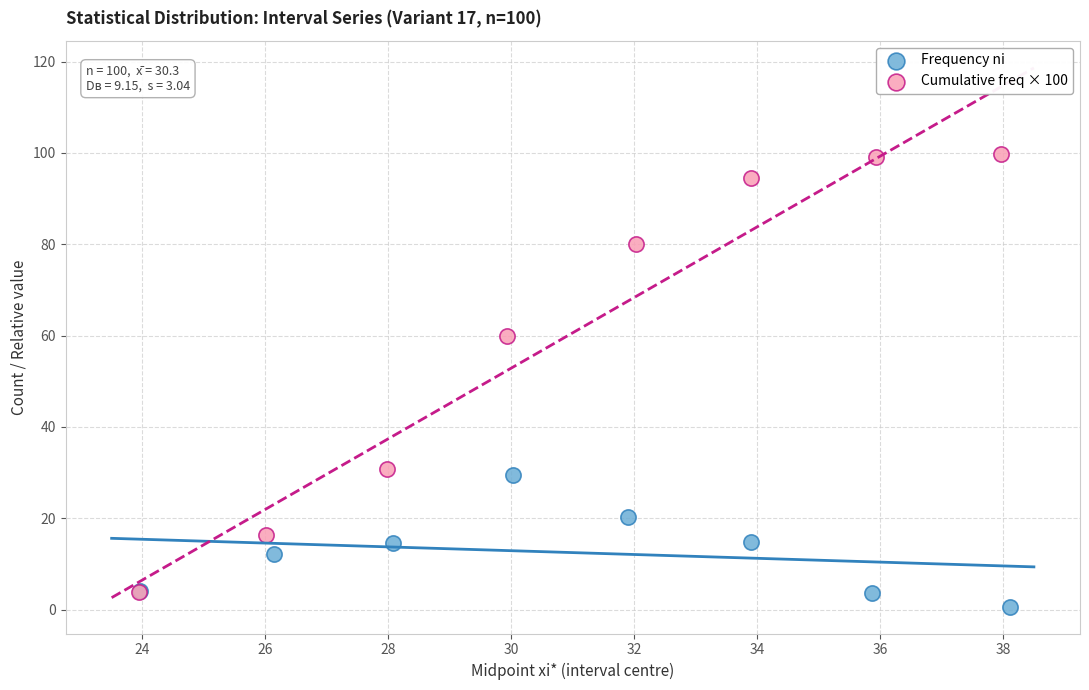

Which series reaches the maximum Y coordinate?

Cumulative freq × 100